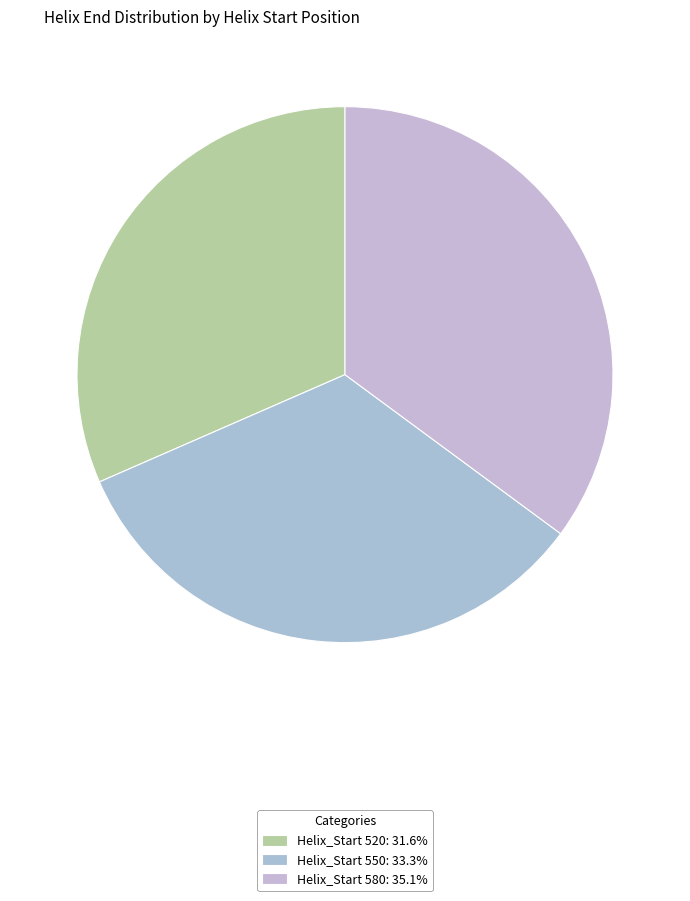

How many slices are in this pie chart?

3